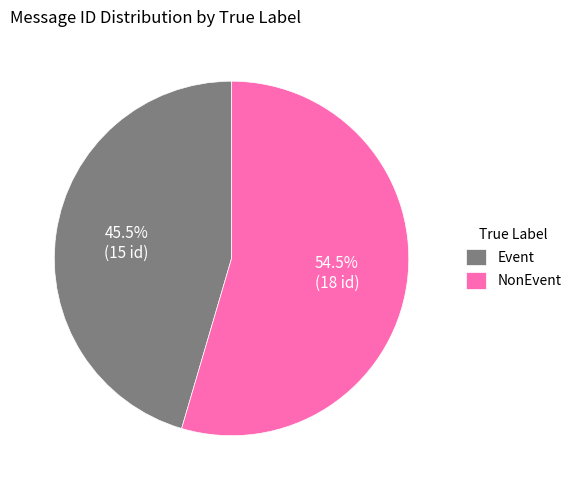

Does any single category account for the majority?

Yes